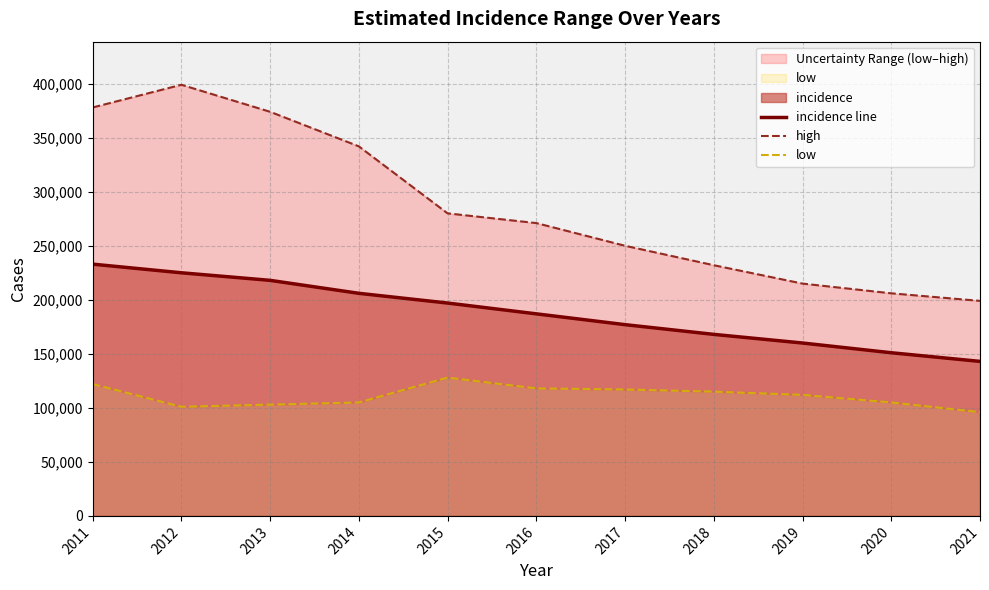

Rank the categories by low value from highest to lowest.

2015, 2011, 2016, 2017, 2018, 2019, 2014, 2020, 2013, 2012, 2021